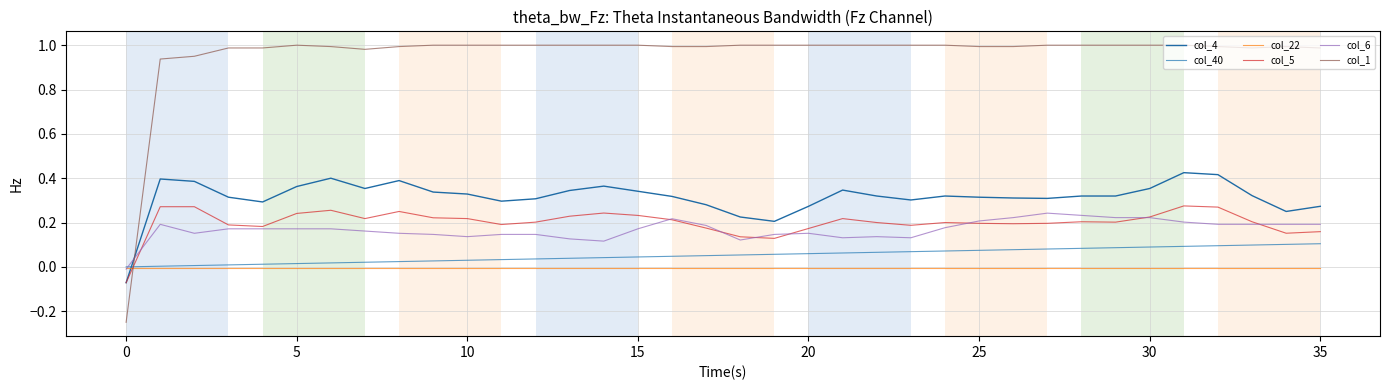

Does the chart have visible grid lines?

Yes